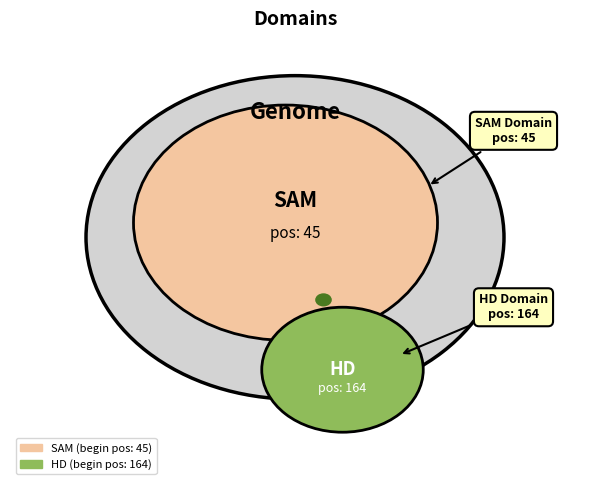

What is the ratio of the value at SAM to the value at HD?

0.3